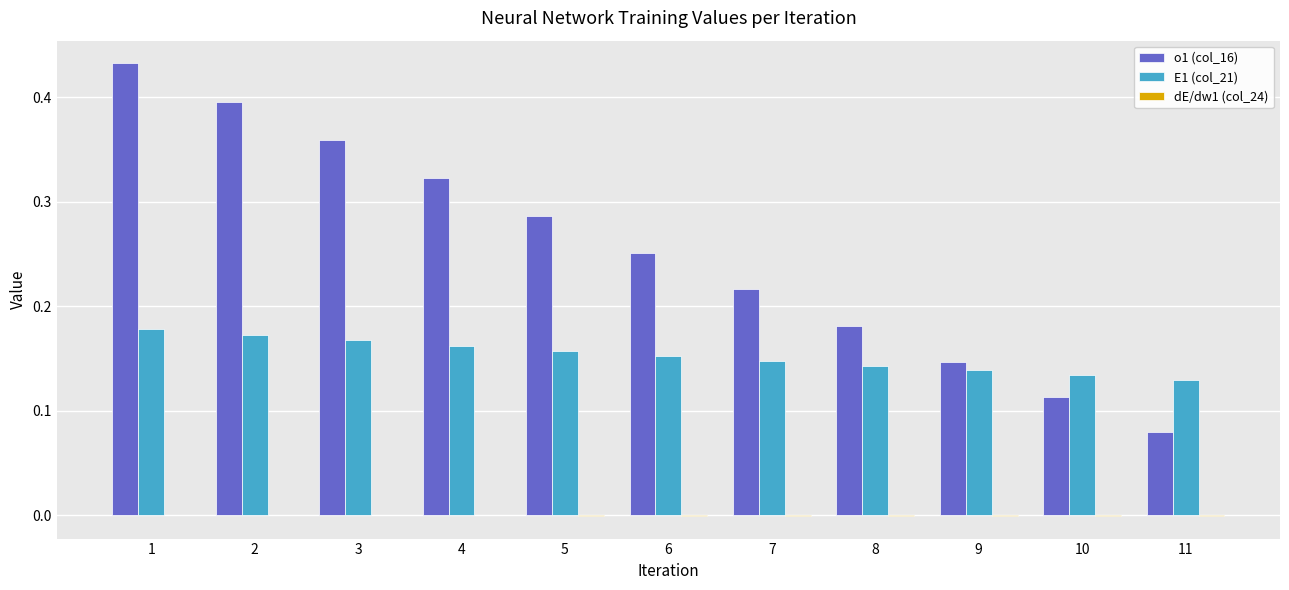

The E1 (col_21) series shows 0.3 at 1. True or false?

False